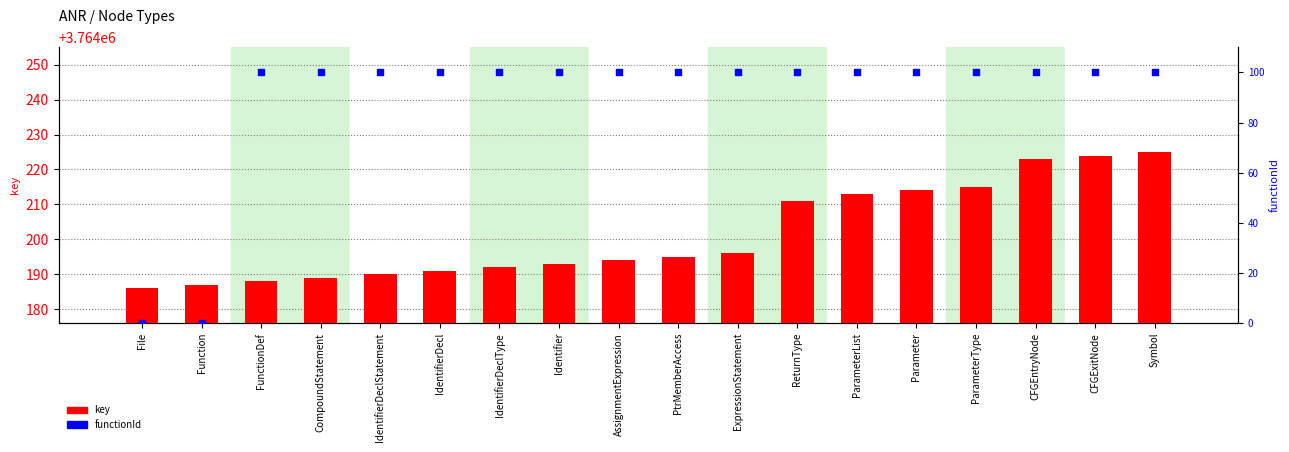

Is the value of key at AssignmentExpression greater than the value of functionId at Identifier?

Yes